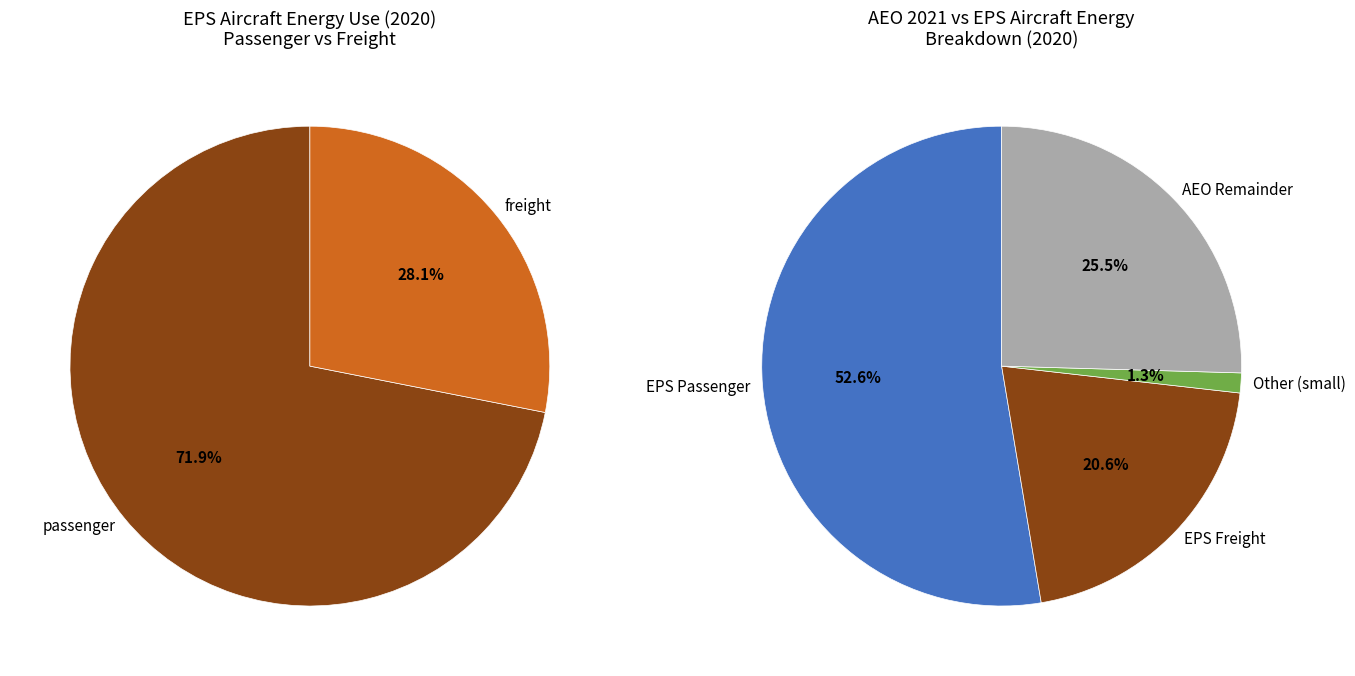

Approximately how many times larger is the value at freight compared to passenger?

0.4